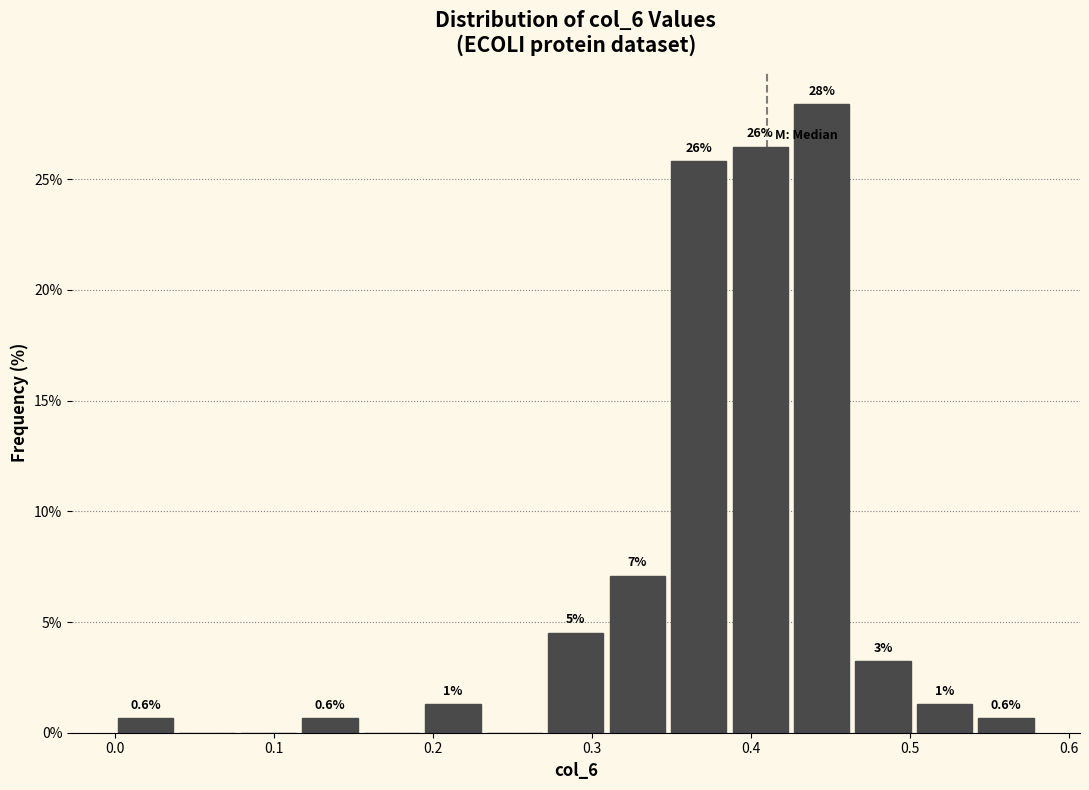

Read against the x-axis, roughly where is the centre of the tallest bar?

0.44